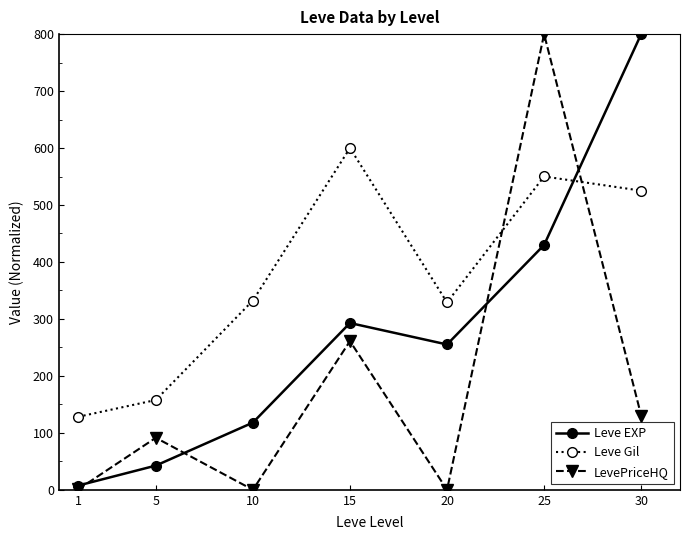

Rank the series at 25 from lowest to highest value.

Leve EXP, Leve Gil, LevePriceHQ